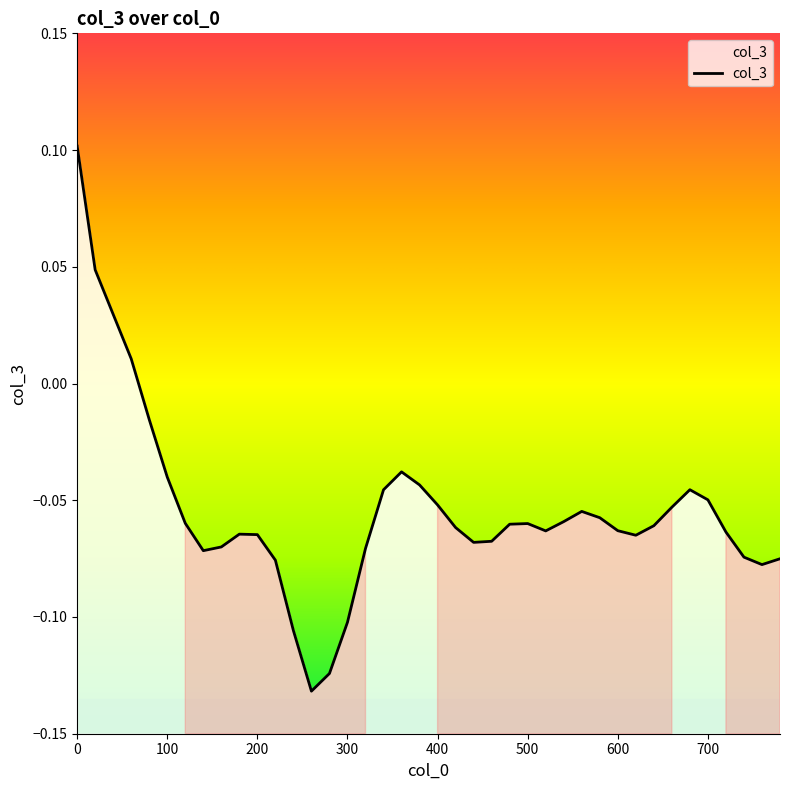

What is the approximate value at 220?

-0.1